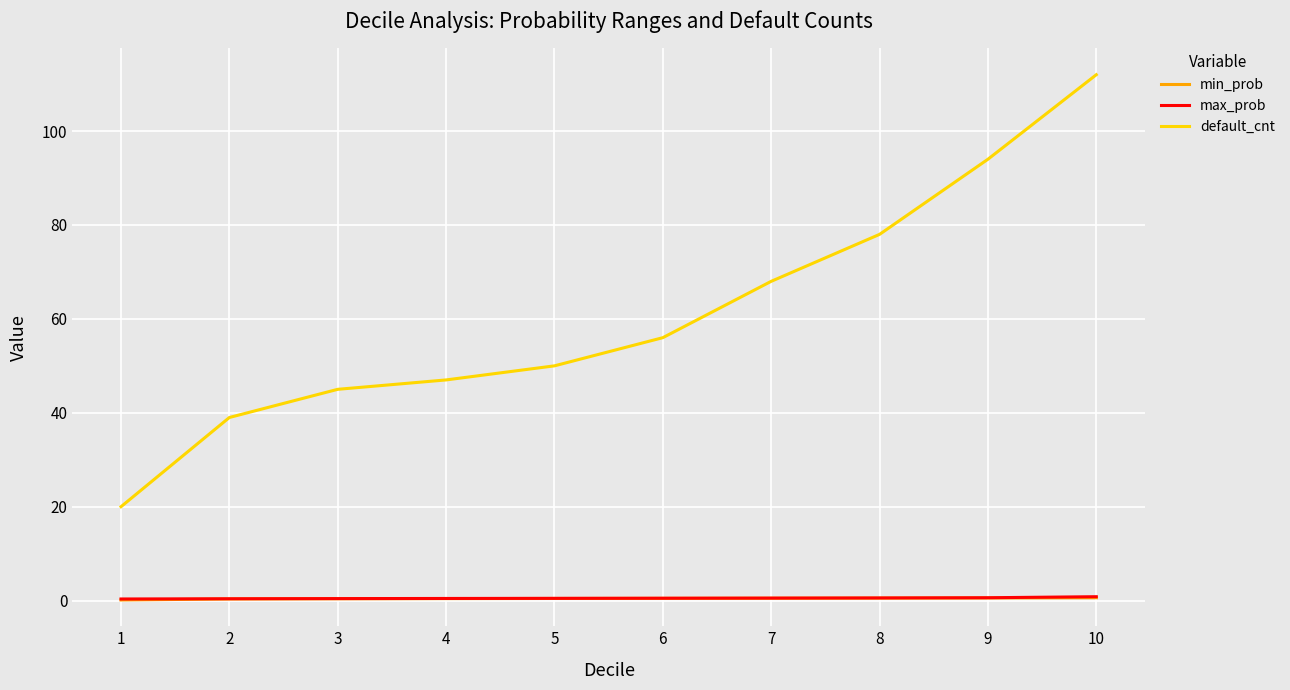

At which category does the chart reach its peak across all series?

10